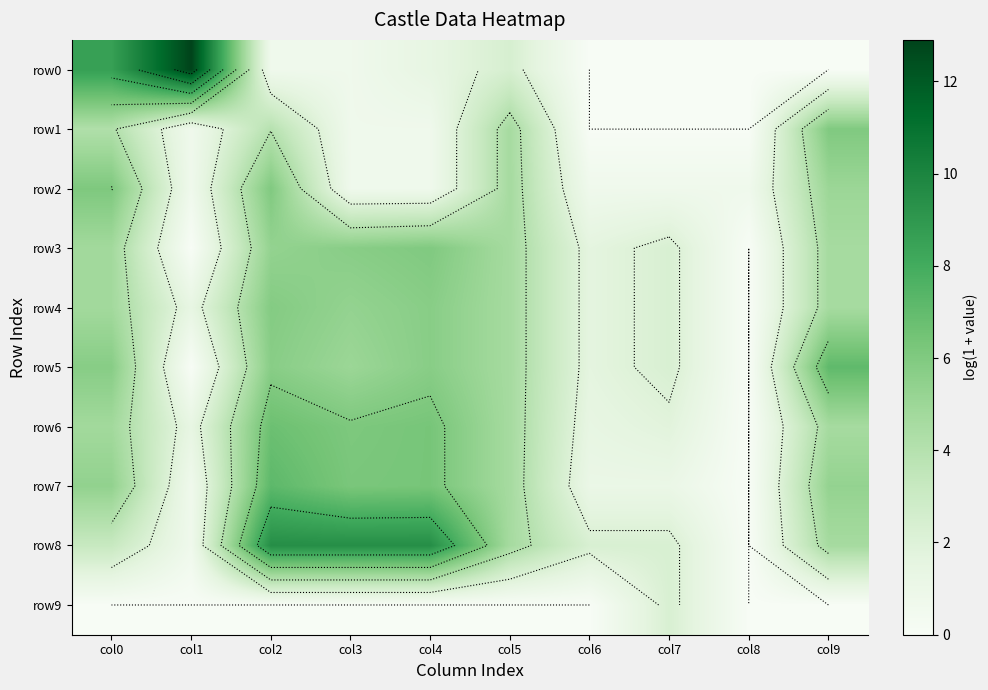

List the series in order of their peak value, lowest first.

row9, row4, row1, row3, row2, row6, row5, row7, row8, row0